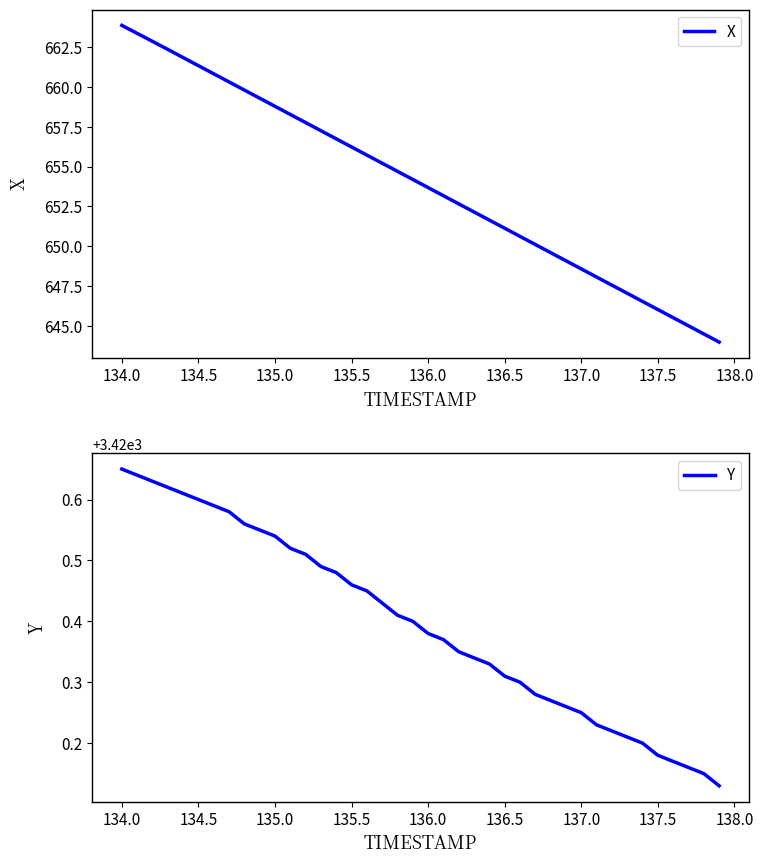

What is the minimum value for X?

644.0